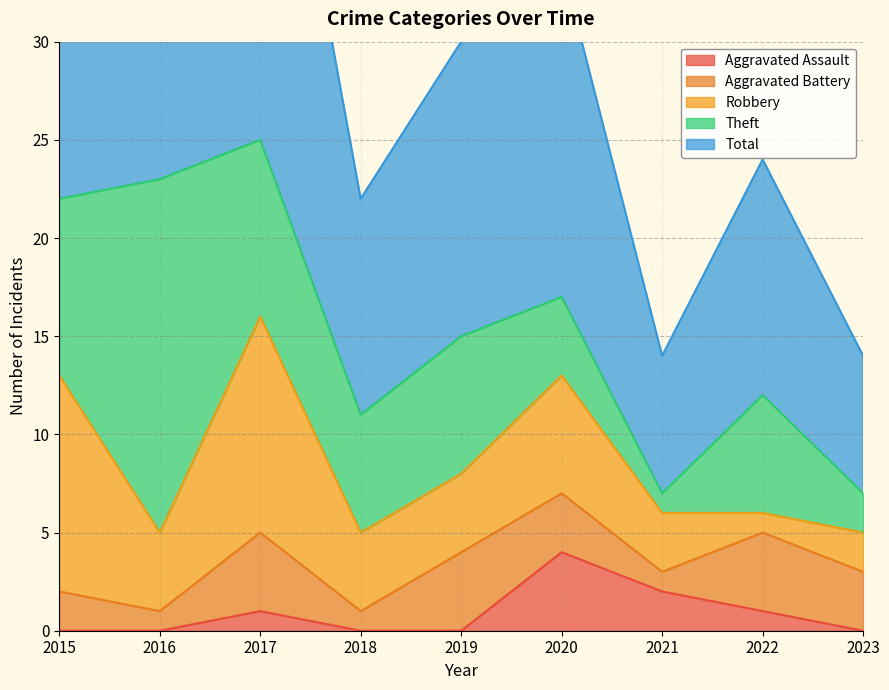

Reading left to right, extract all data points from this chart.

Aggravated Assault: 0	0	1	0	0	4	2	1	0
Aggravated Battery: 2	1	4	1	4	3	1	4	3
Robbery: 11	4	11	4	4	6	3	1	2
Theft: 9	18	9	6	7	4	1	6	2
Total: 23	23	25	11	15	17	7	12	7